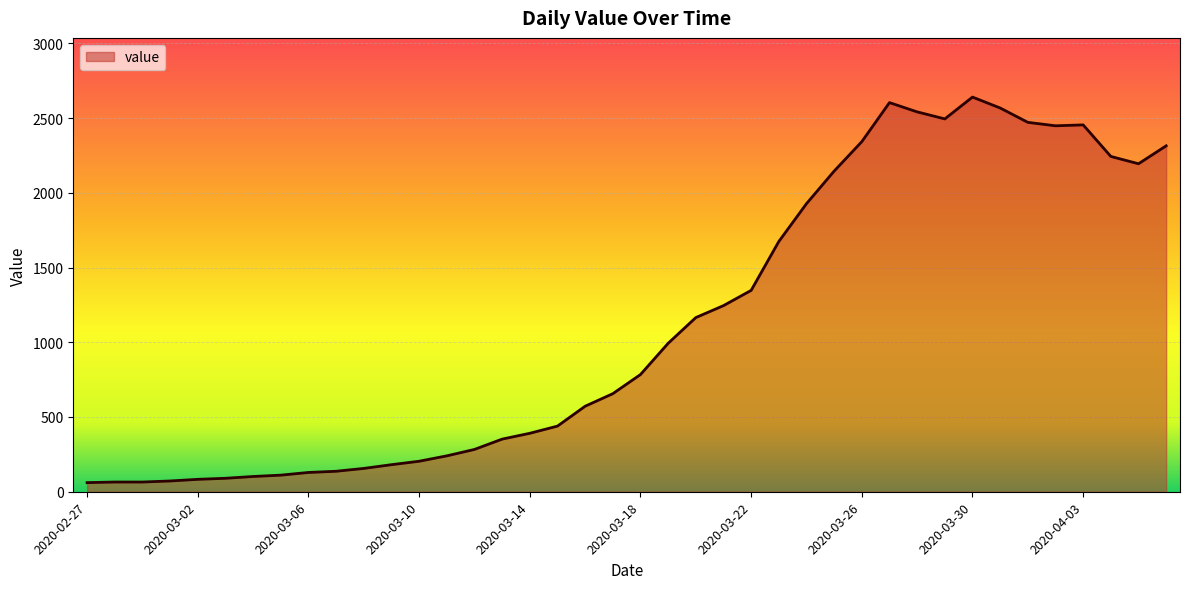

What is the difference between the maximum and minimum values?

2579